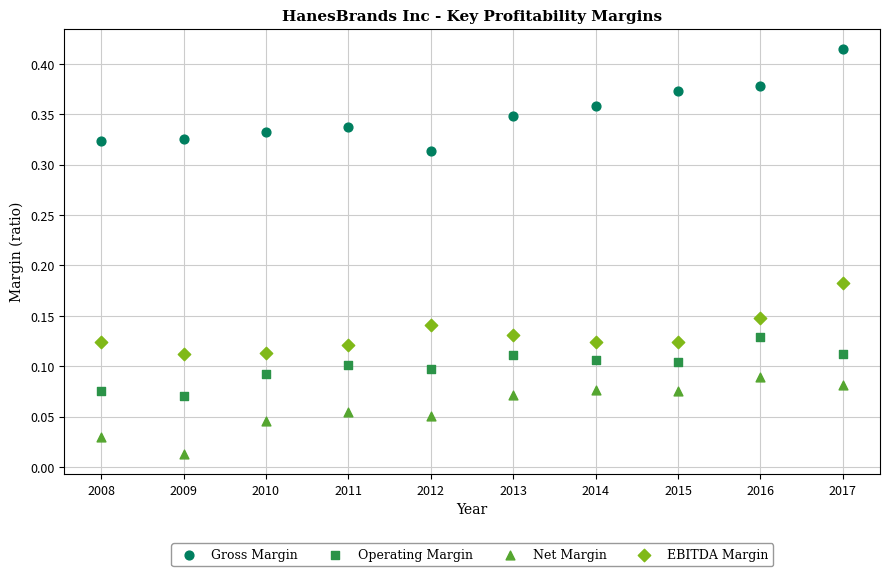

Which series reaches the maximum Y coordinate?

Gross Margin